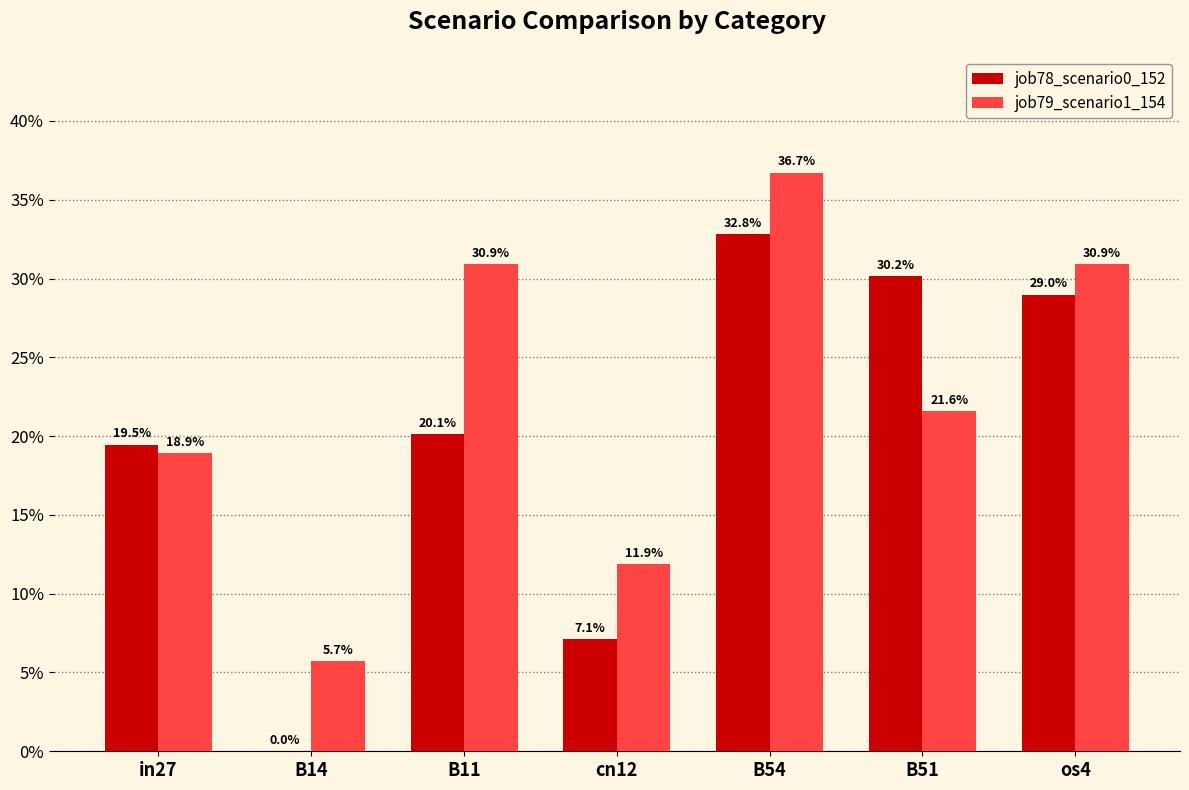

What are all the series names shown in the legend?

job78_scenario0_152, job79_scenario1_154